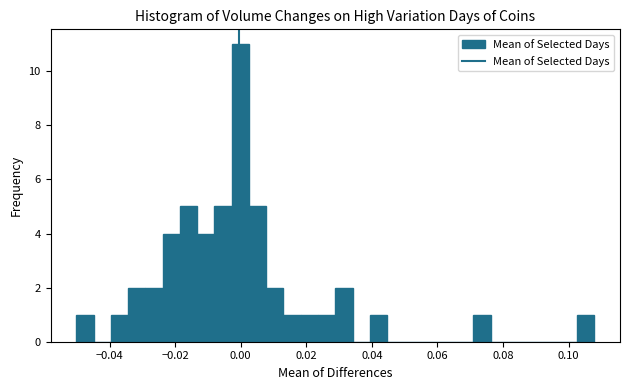

Read against the x-axis, roughly where is the centre of the tallest bar?

0.000